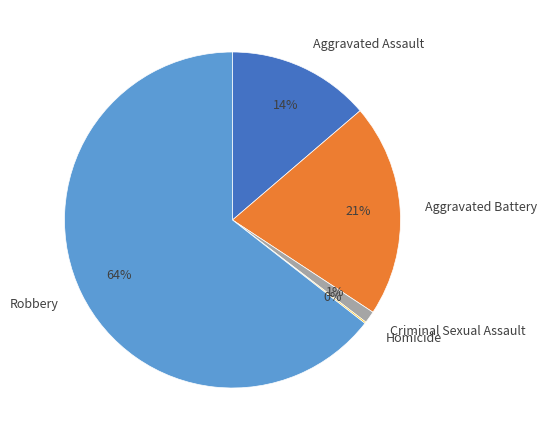

Is the sum of Robbery and Criminal Sexual Assault greater than half?

Yes